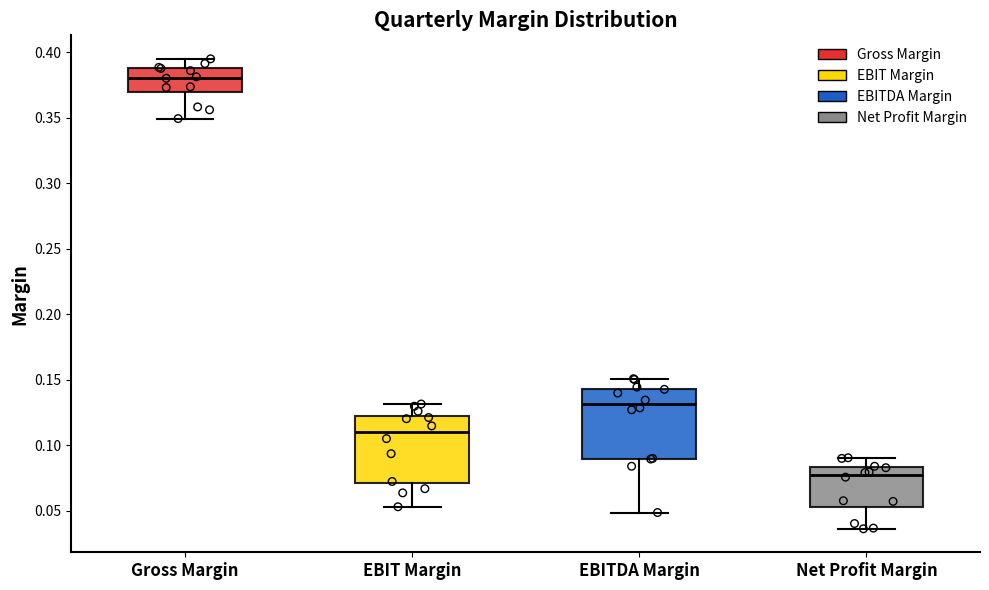

Reading left to right, transcribe this box plot: for each box, give where its median line is, the range the box spans, and where its two whiskers end, as read against the y-axis. The values are not printed on the chart, so give them approximately, as read against the axis.

Gross Margin: median 0.380, box 0.370 to 0.390, whiskers 0.350 to 0.395
EBIT Margin: median 0.110, box 0.070 to 0.120, whiskers 0.055 to 0.130
EBITDA Margin: median 0.130, box 0.090 to 0.145, whiskers 0.050 to 0.150
Net Profit Margin: median 0.075, box 0.055 to 0.085, whiskers 0.035 to 0.090